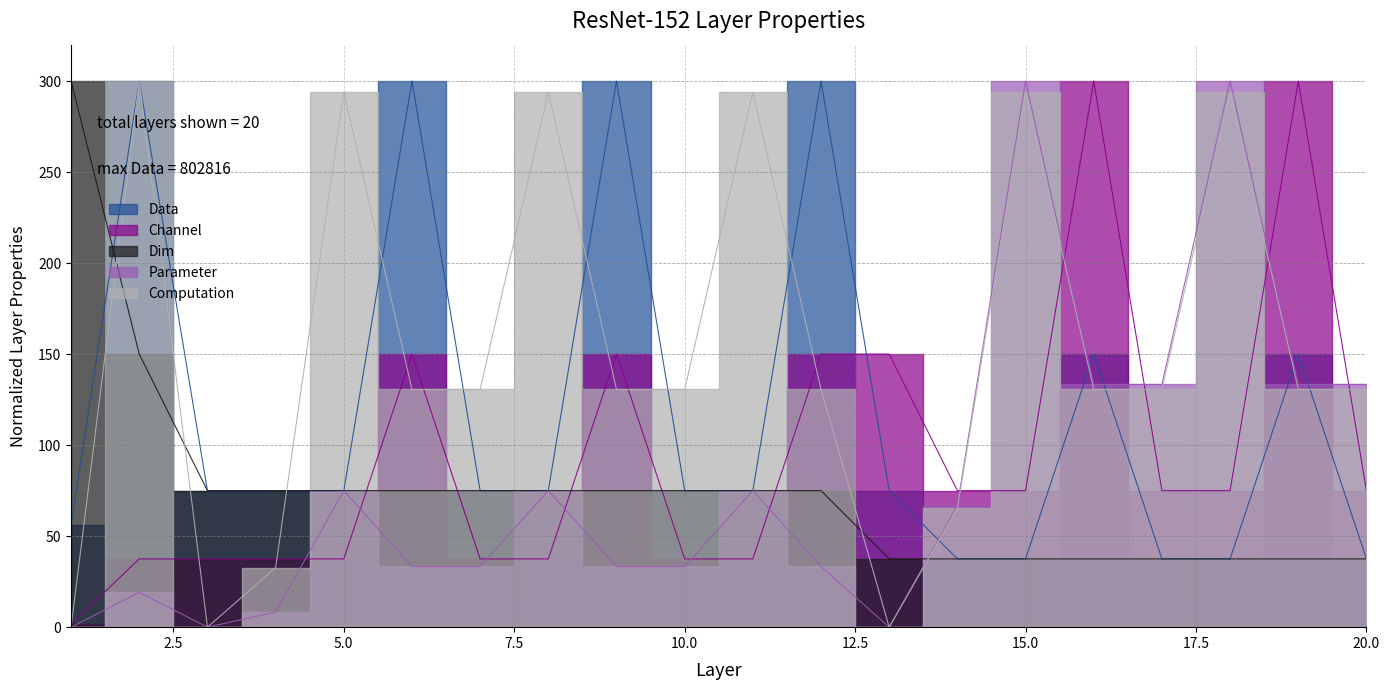

Between 1 and 16, which series saw the biggest shift?

Channel